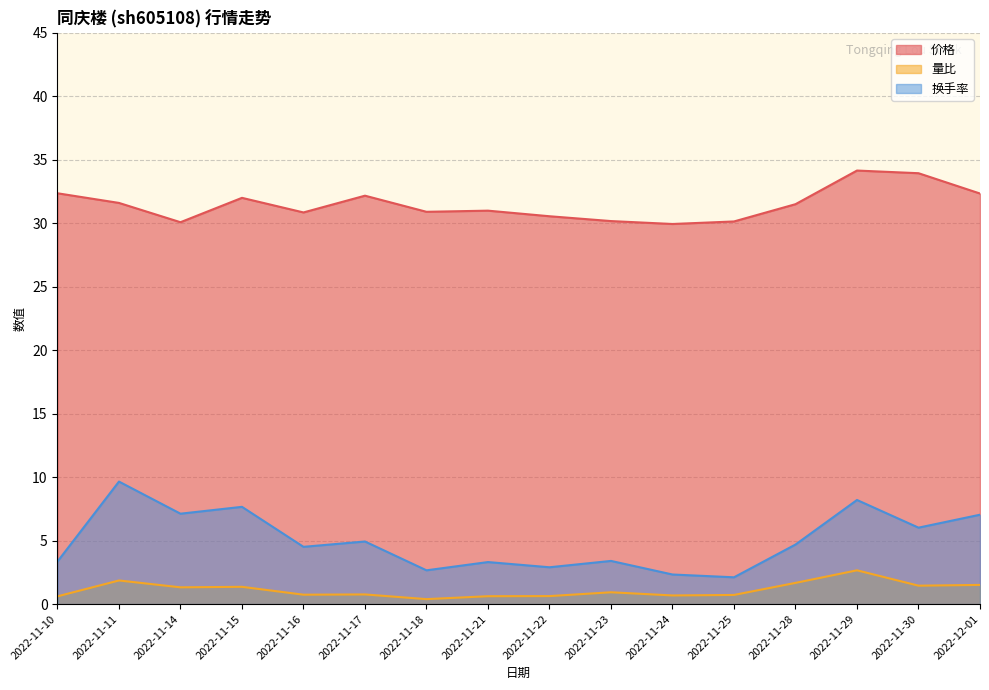

Which has a higher value, 2022-11-28 or 2022-11-24?

2022-11-28